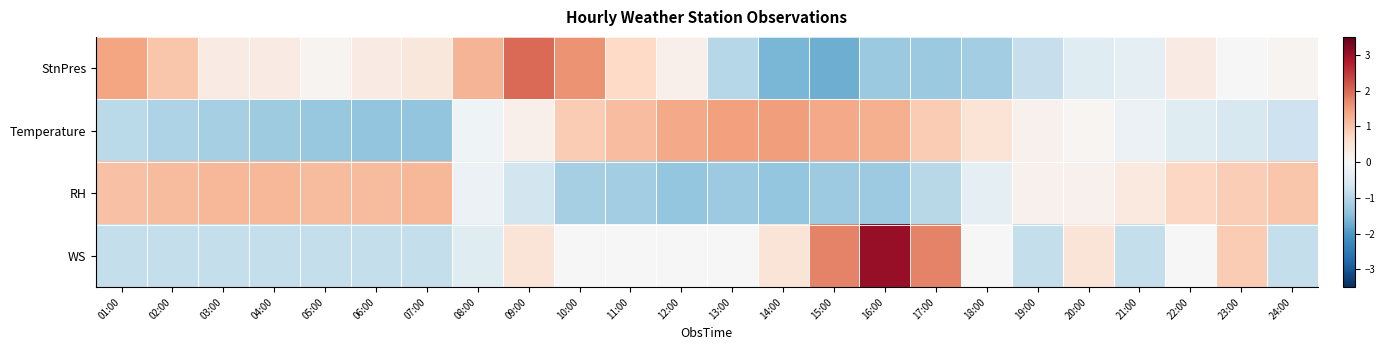

Reading left to right, transcribe all the data shown in this chart.

StnPres: 01:00=1.4	02:00=1.0	03:00=0.3	04:00=0.3	05:00=0.1	06:00=0.3	07:00=0.4	08:00=1.2	09:00=2.0	10:00=1.6	11:00=0.7	12:00=0.2	13:00=-1.0	14:00=-1.6	15:00=-1.7	16:00=-1.3	17:00=-1.3	18:00=-1.2	19:00=-0.8	20:00=-0.4	21:00=-0.3	22:00=0.3	23:00=-0.0	24:00=0.1
Temperature: 01:00=-1.0	02:00=-1.1	03:00=-1.2	04:00=-1.2	05:00=-1.3	06:00=-1.4	07:00=-1.4	08:00=-0.1	09:00=0.2	10:00=0.9	11:00=1.1	12:00=1.3	13:00=1.4	14:00=1.5	15:00=1.3	16:00=1.2	17:00=0.9	18:00=0.5	19:00=0.2	20:00=0.1	21:00=-0.2	22:00=-0.4	23:00=-0.6	24:00=-0.7
RH: 01:00=1.0	02:00=1.1	03:00=1.2	04:00=1.2	05:00=1.1	06:00=1.1	07:00=1.2	08:00=-0.2	09:00=-0.7	10:00=-1.2	11:00=-1.2	12:00=-1.3	13:00=-1.3	14:00=-1.3	15:00=-1.3	16:00=-1.3	17:00=-1.0	18:00=-0.3	19:00=0.2	20:00=0.2	21:00=0.3	22:00=0.7	23:00=0.9	24:00=1.0
WS: 01:00=-0.8	02:00=-0.8	03:00=-0.8	04:00=-0.8	05:00=-0.8	06:00=-0.8	07:00=-0.8	08:00=-0.4	09:00=0.4	10:00=0.0	11:00=0.0	12:00=0.0	13:00=0.0	14:00=0.4	15:00=1.7	16:00=3.0	17:00=1.7	18:00=0.0	19:00=-0.8	20:00=0.4	21:00=-0.8	22:00=0.0	23:00=0.9	24:00=-0.8